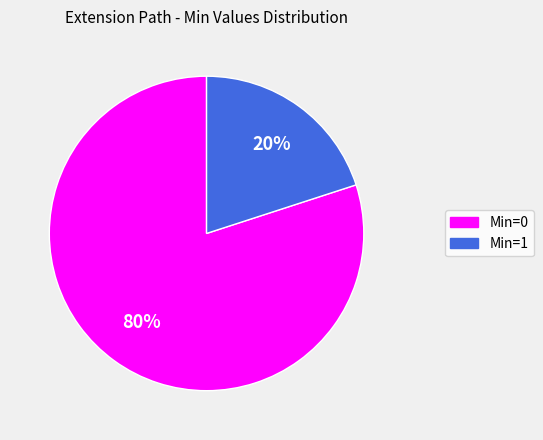

To the nearest percent, what is the difference between the largest and smallest slice percentages?

60%